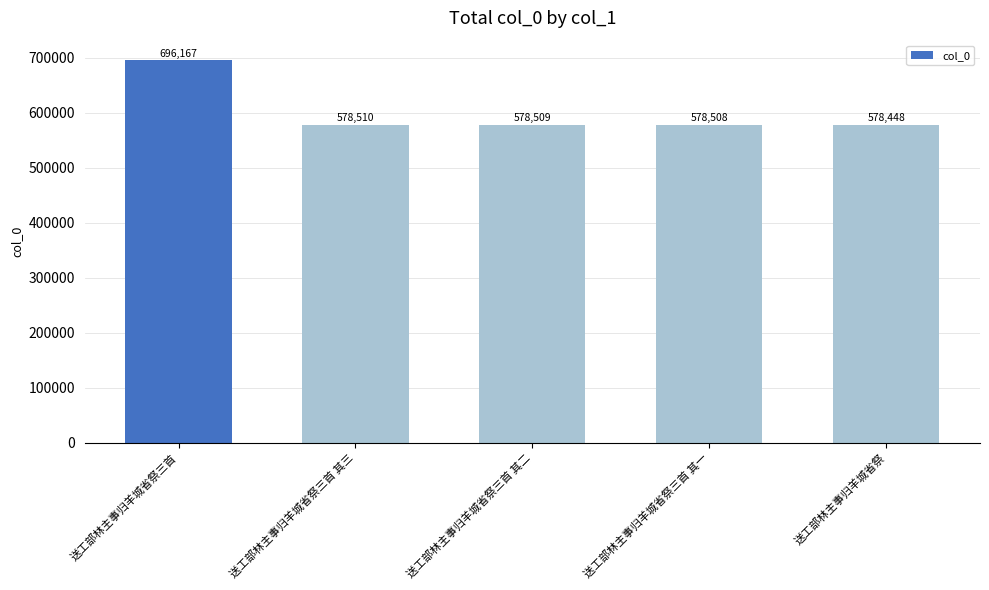

What is the smallest value displayed?

578448